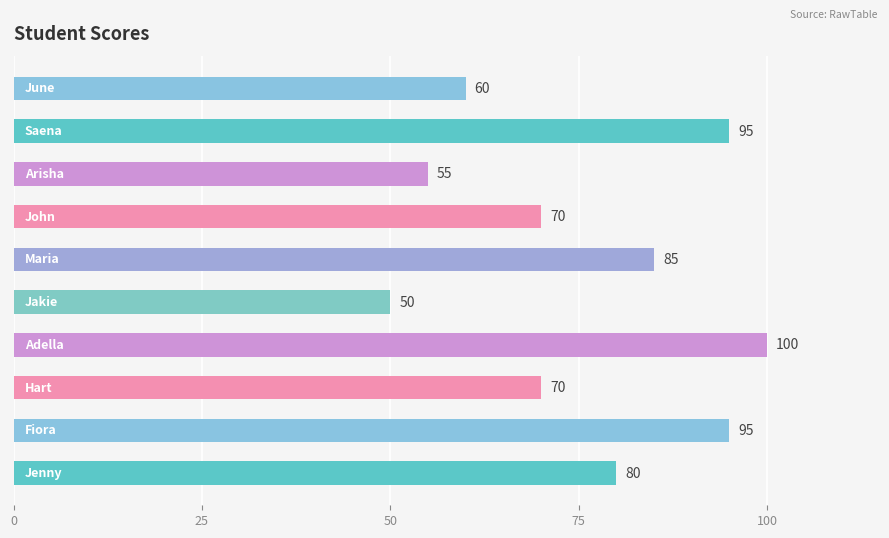

Reading top to bottom, transcribe all the data shown in this chart.

60	95	55	70	85	50	100	70	95	80